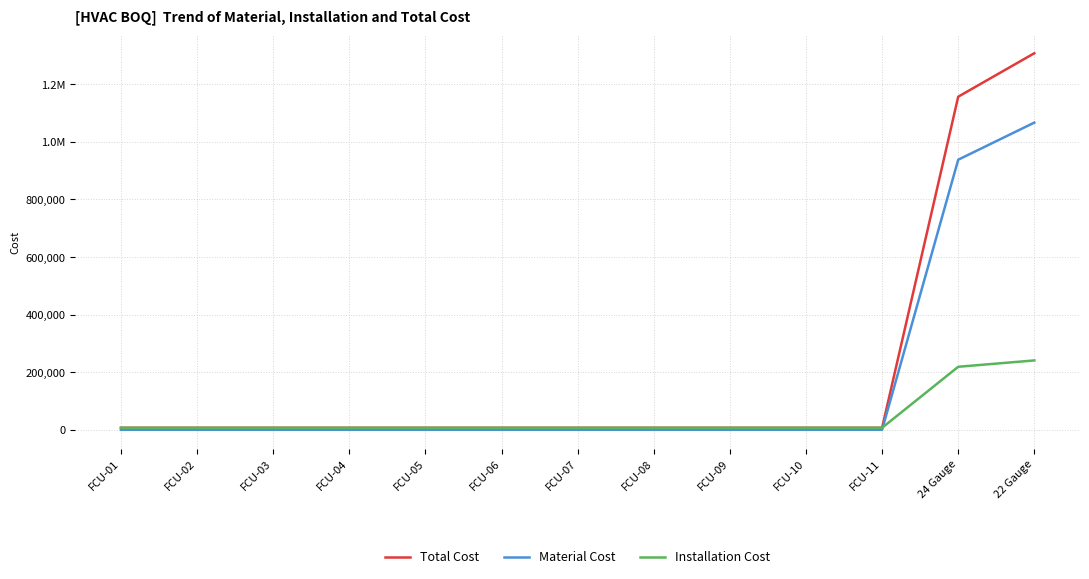

What are all the series names shown in the legend?

Total Cost, Material Cost, Installation Cost